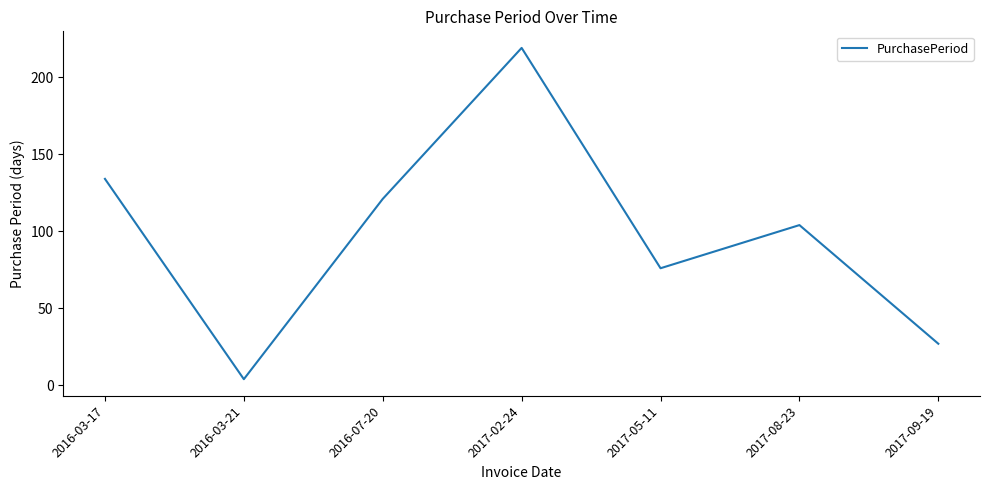

What is the change in value from 2016-07-20 to 2017-08-23?

-17